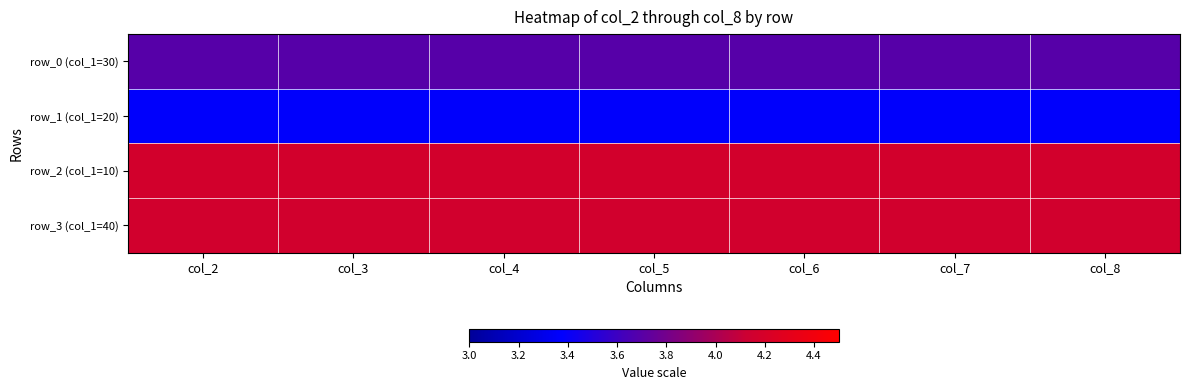

At which category is the sum across all series the highest?

col_2